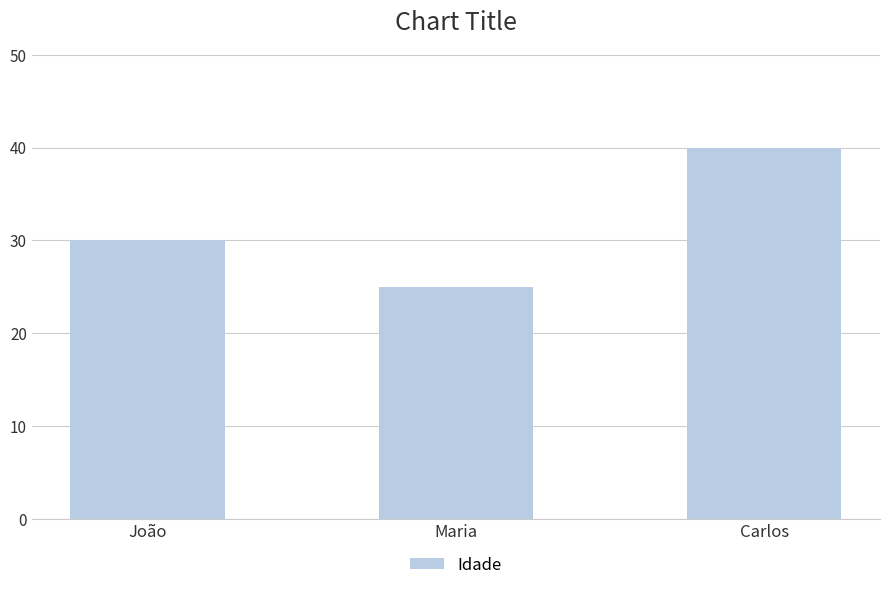

Between Carlos and João, which is larger?

Carlos